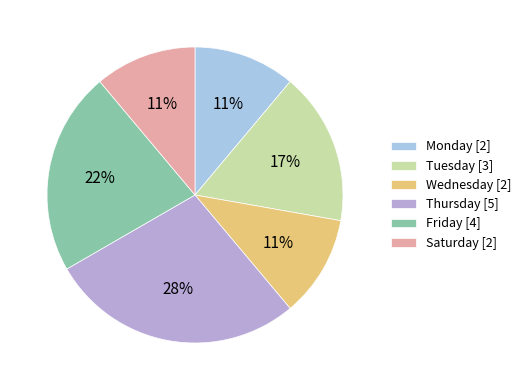

Does Saturday represent more than half of the total?

No